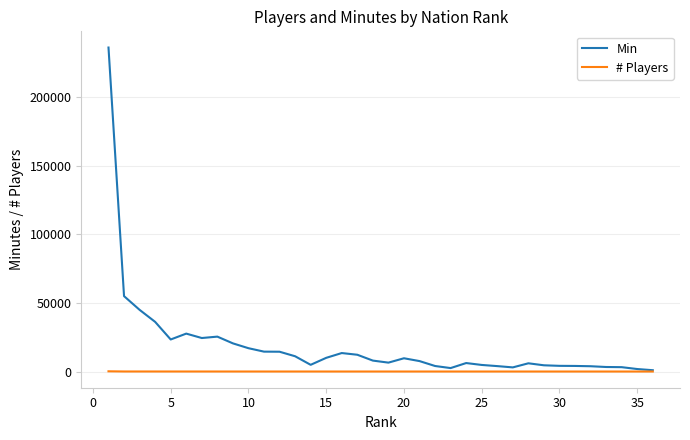

How many lines are shown in the chart?

2